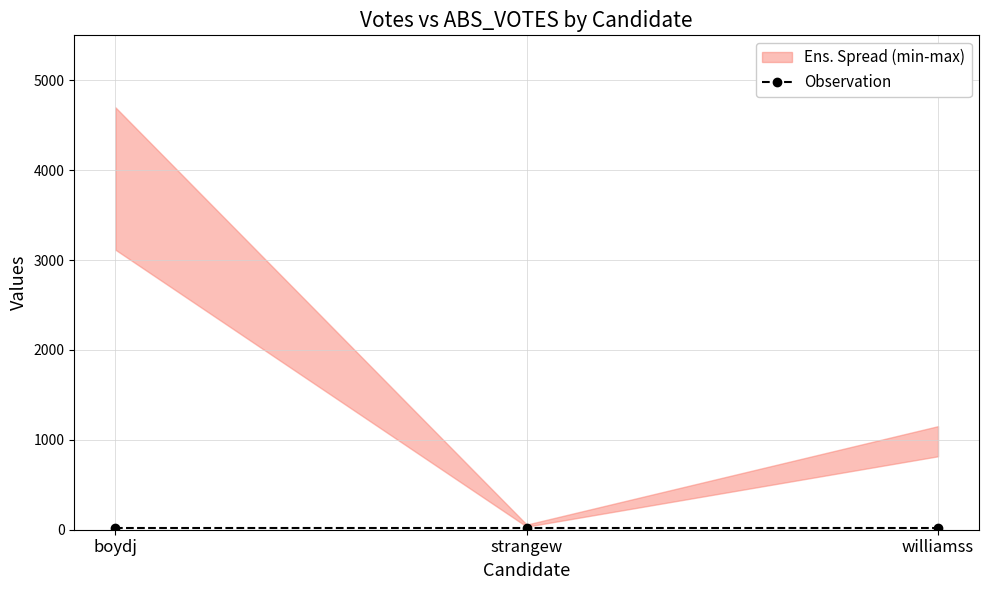

True or false: the data shows 1649 at 2.

False